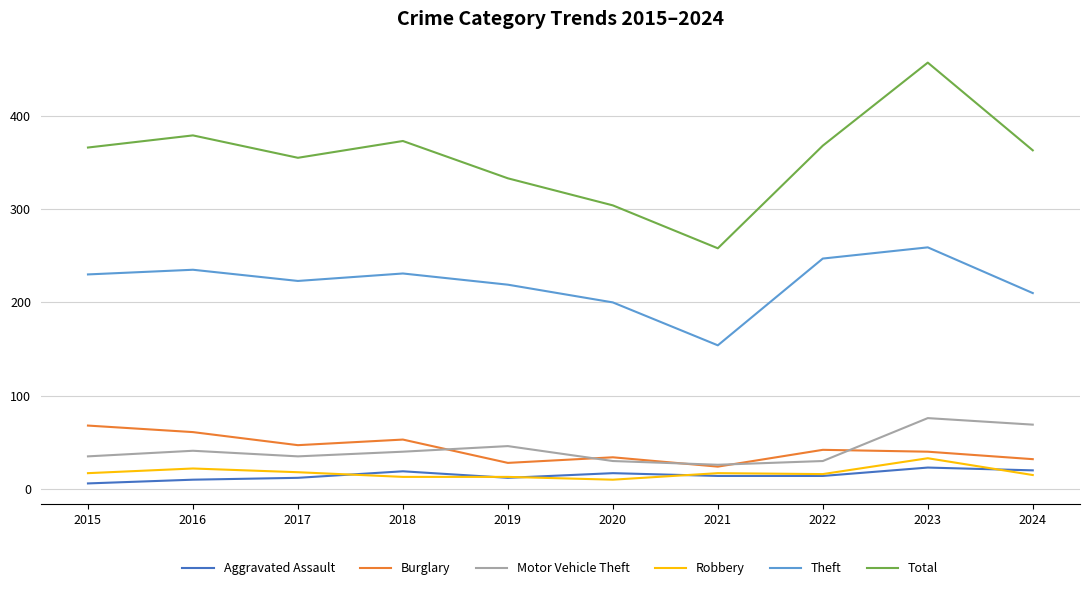

Where does the Burglary series first go above 42?

2015